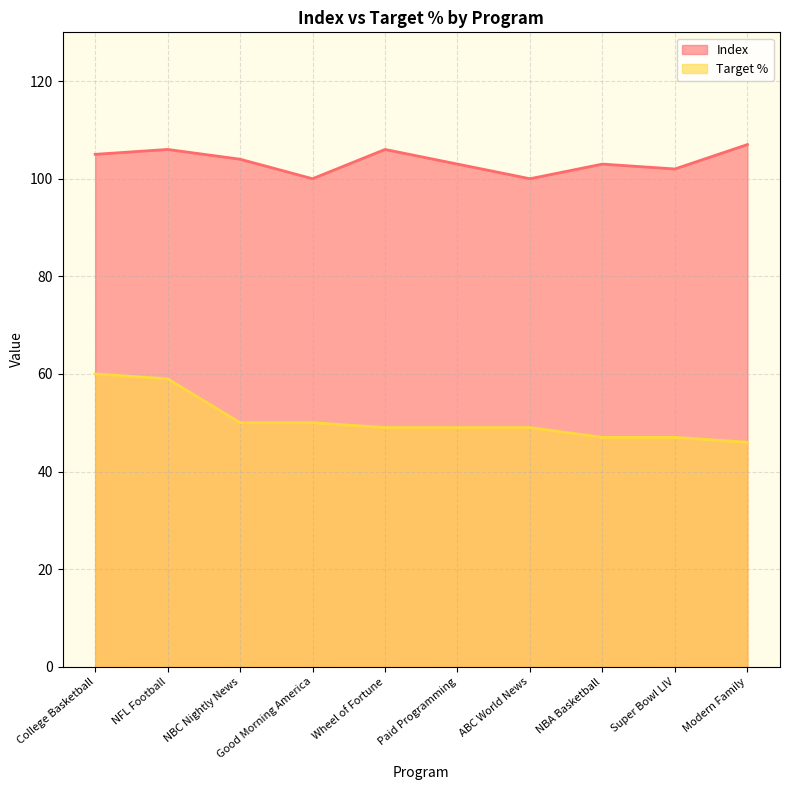

Reading left to right, what are all the values shown in this chart?

Index: 105	106	104	100	106	103	100	103	102	107
Target %: 60	59	50	50	49	49	49	47	47	46